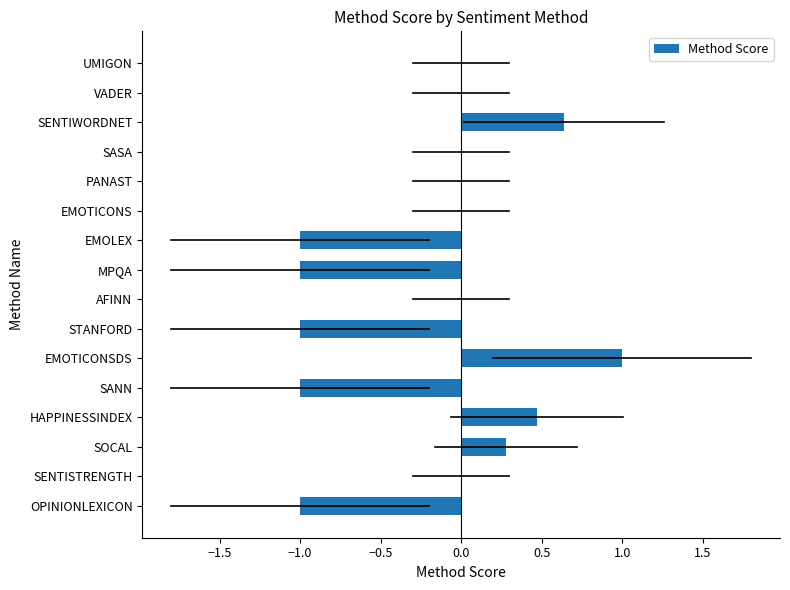

Between SANN and VADER, which is larger?

VADER